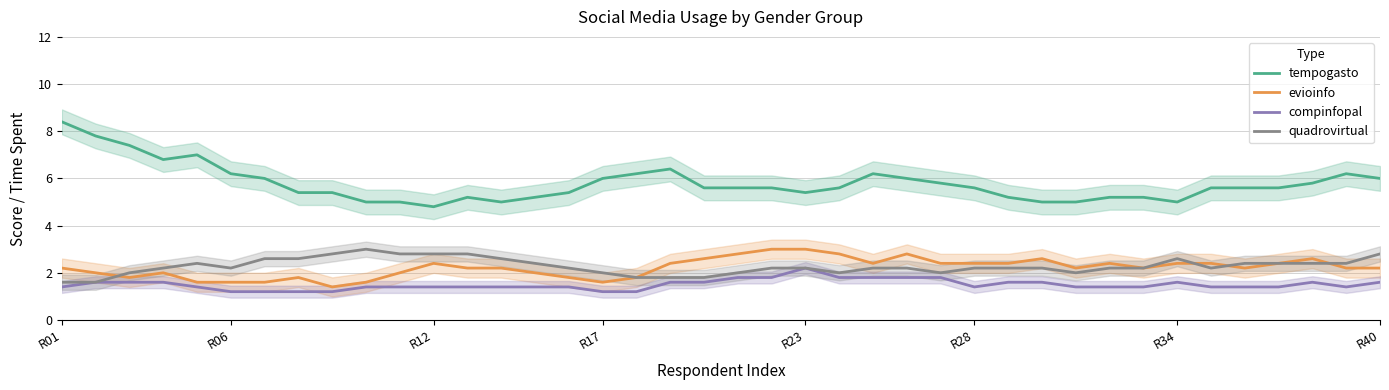

True or false: tempogasto and evioinfo cross at least once.

False